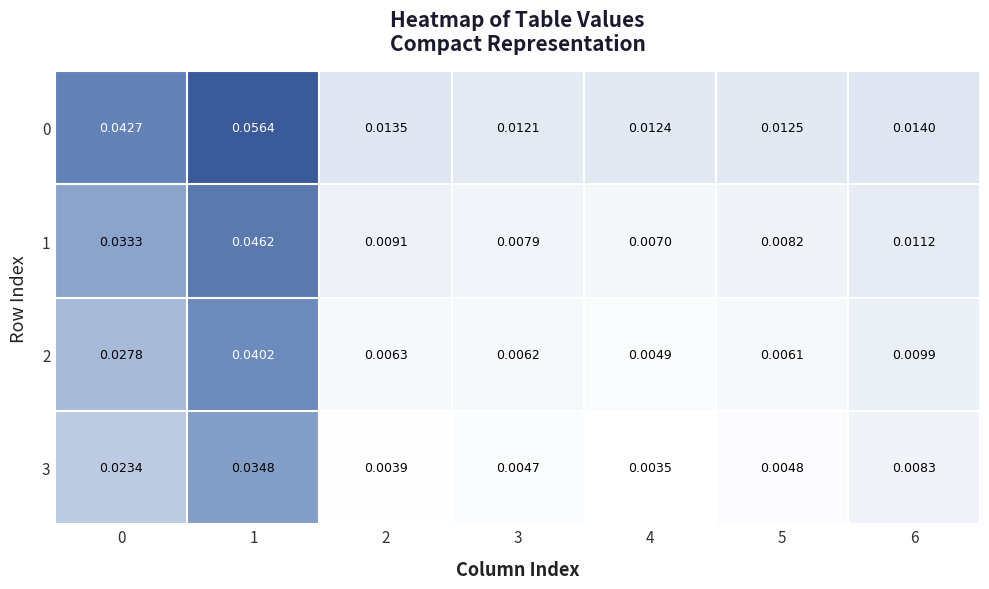

Is the value of 3 at 1 greater than the value of 0 at 5?

Yes